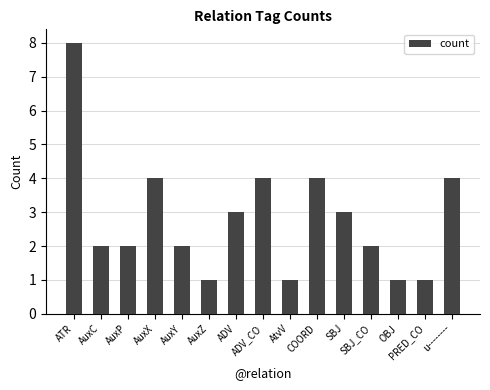

What is the approximate value at COORD?

4